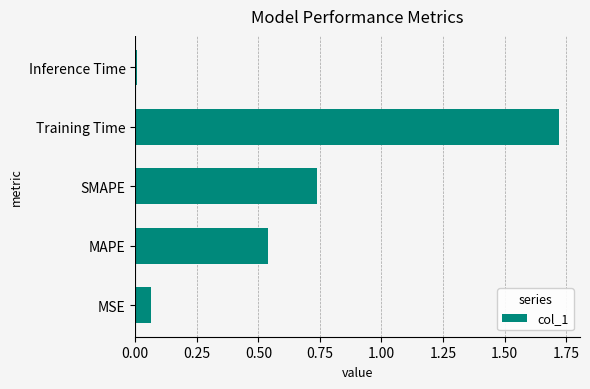

What is the average value?

0.6